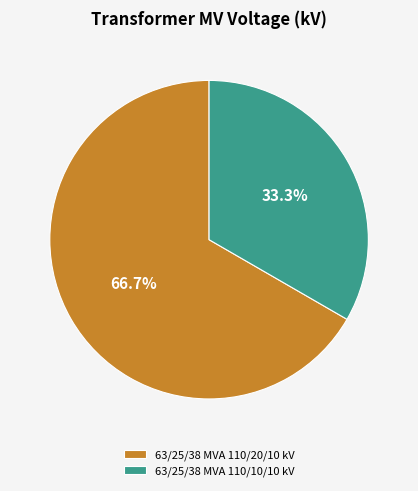

Combined, do 63/25/38 MVA 110/20/10 kV and 63/25/38 MVA 110/10/10 kV account for over 50%?

Yes